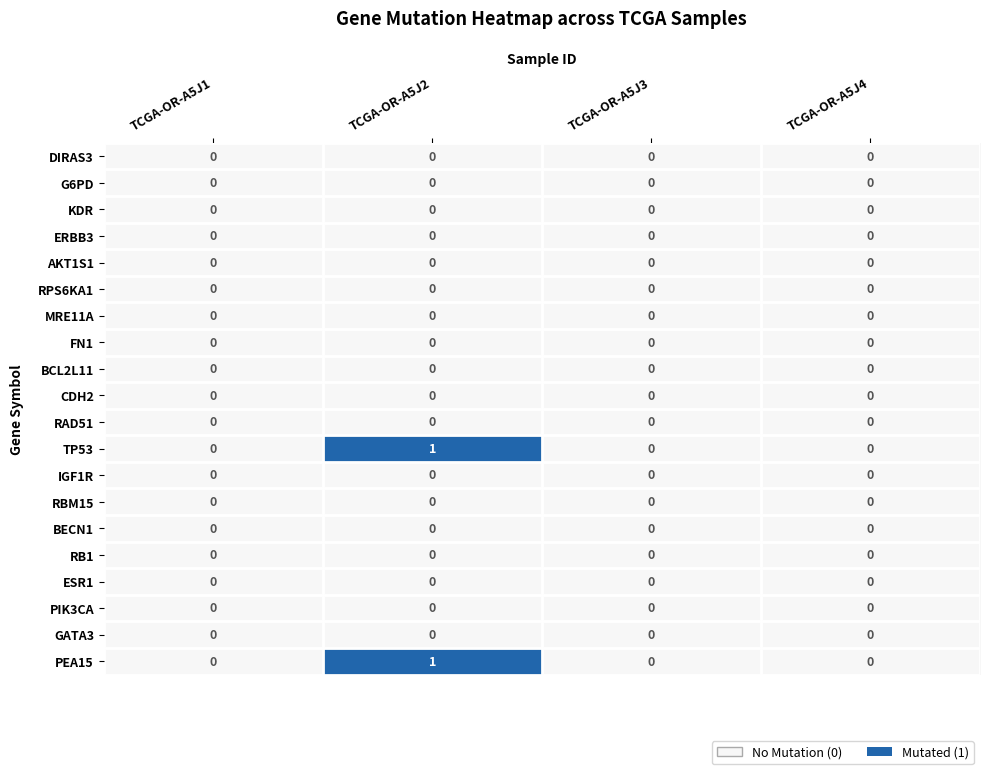

The PIK3CA series shows 0 at TCGA-OR-A5J4. True or false?

True